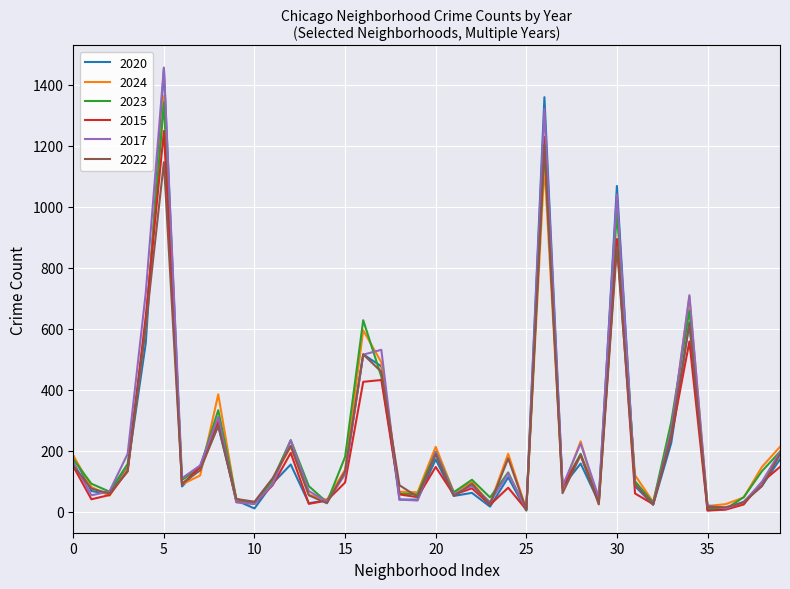

What is the maximum value shown in the chart?

1456